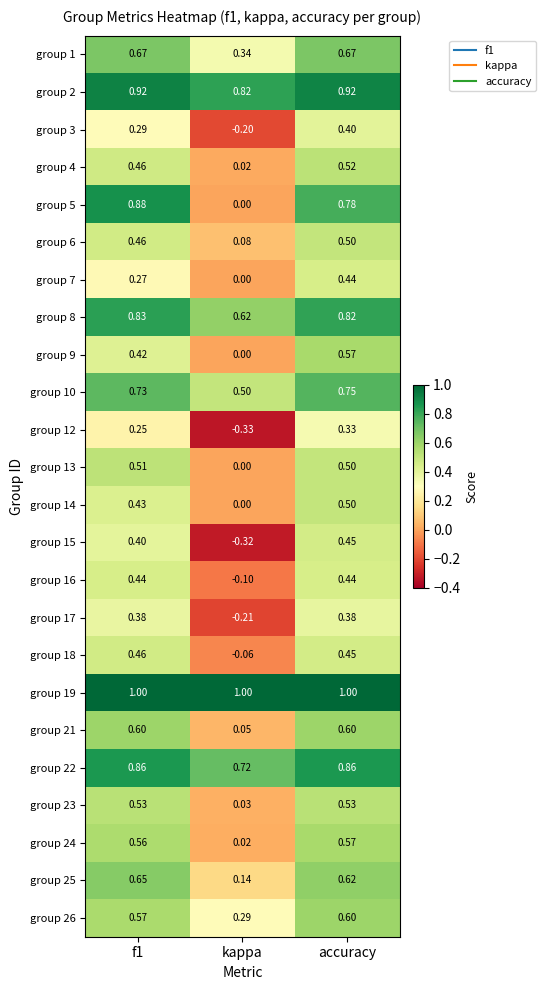

At which label does group 26 reach its peak?

accuracy